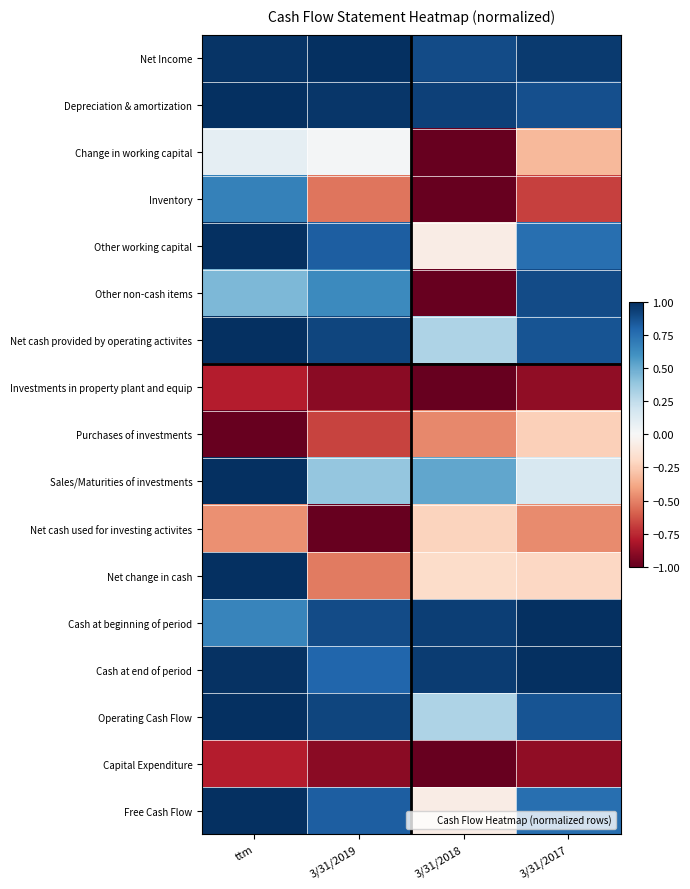

List the series in order of their peak value, lowest first.

Investments in property plant and equip, Capital Expenditure, Purchases of investments, Net cash used for investing activites, Change in working capital, Inventory, Other non-cash items, Net Income, Depreciation & amortization, Other working capital, Net cash provided by operating activites, Sales/Maturities of investments, Net change in cash, Cash at beginning of period, Cash at end of period, Operating Cash Flow, Free Cash Flow